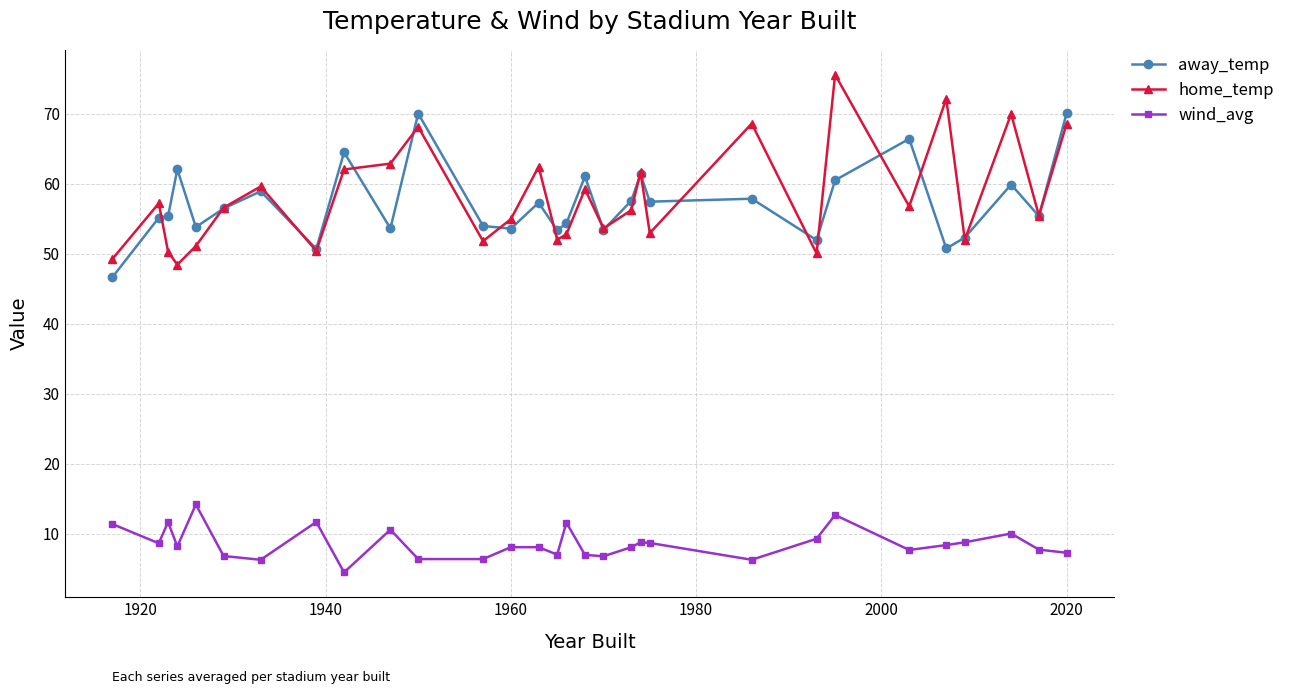

True or false: wind_avg has more than 2 interior local peaks.

True